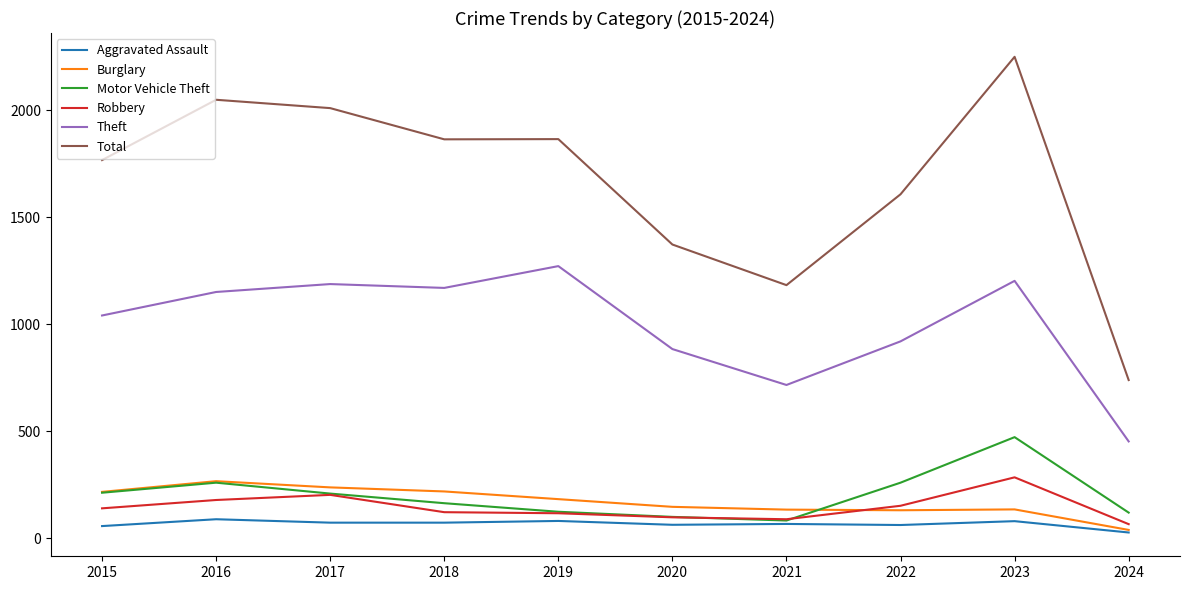

Which category has the highest value in the Theft series?

2019